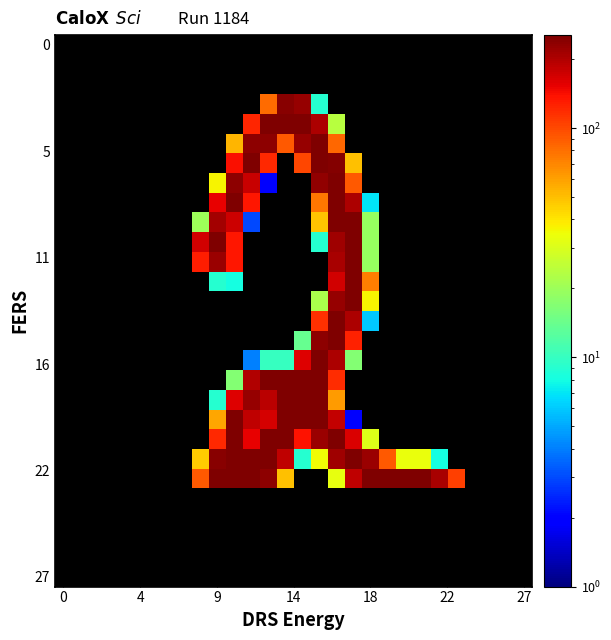

Which label corresponds to the smallest value in the chart?

12